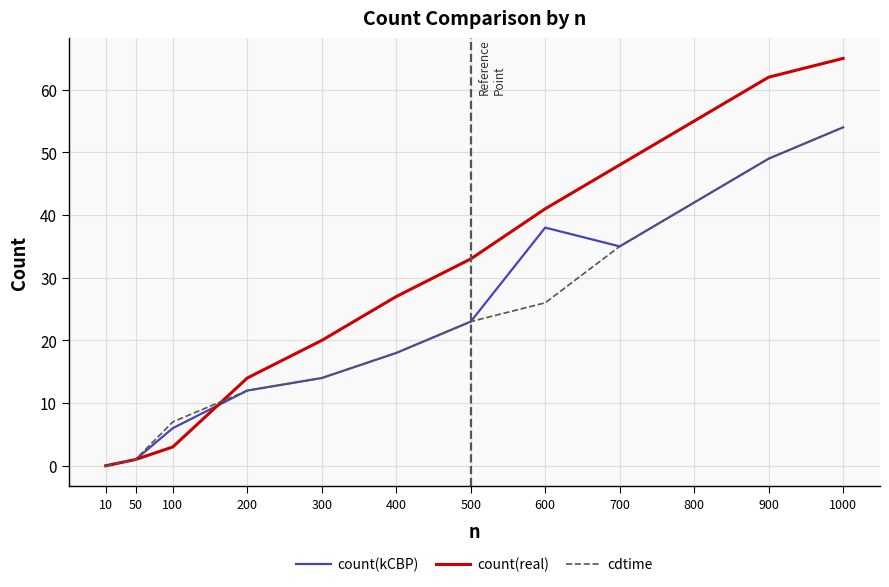

What is the sum of the cdtime values at 900 and 100?

56